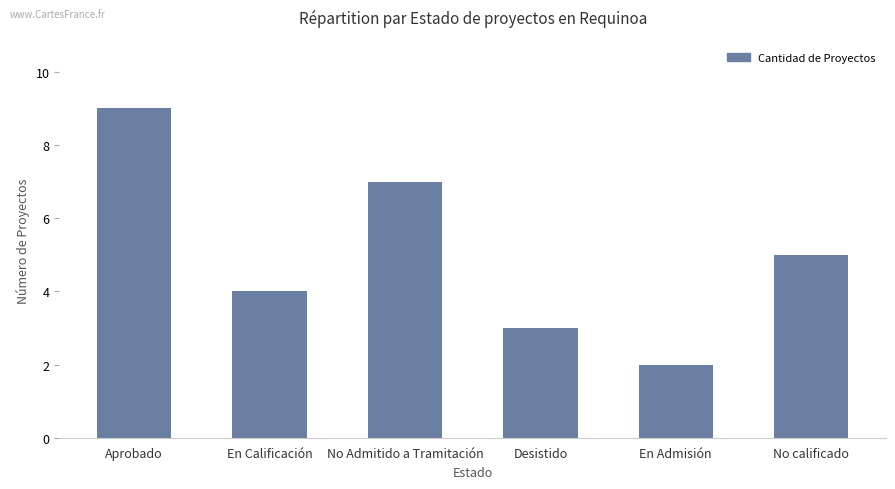

Between Desistido and En Admisión, which is larger?

Desistido